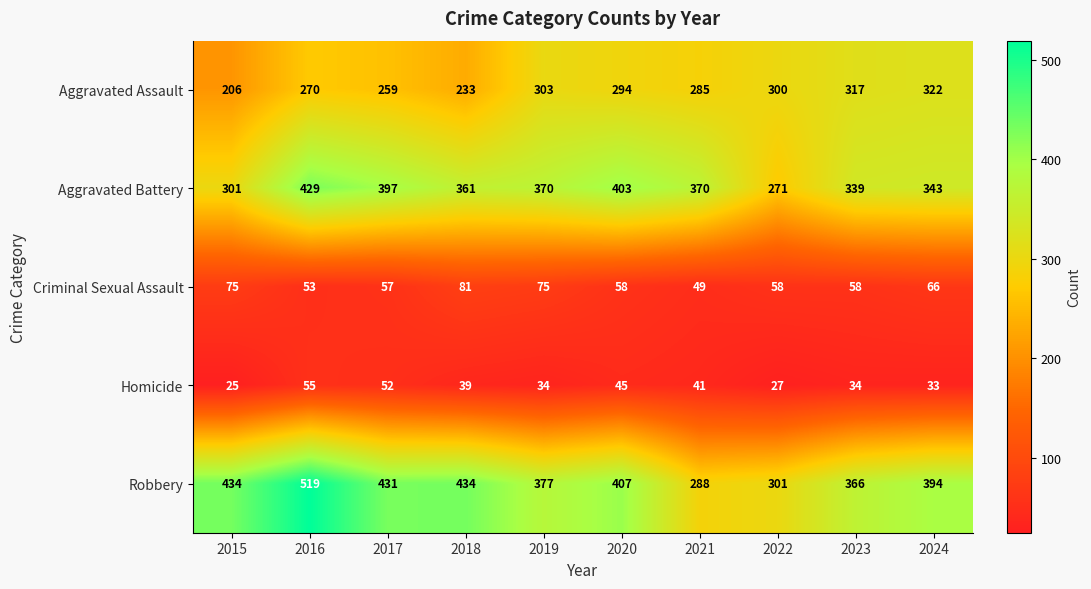

Which category has the highest value across all series?

2016